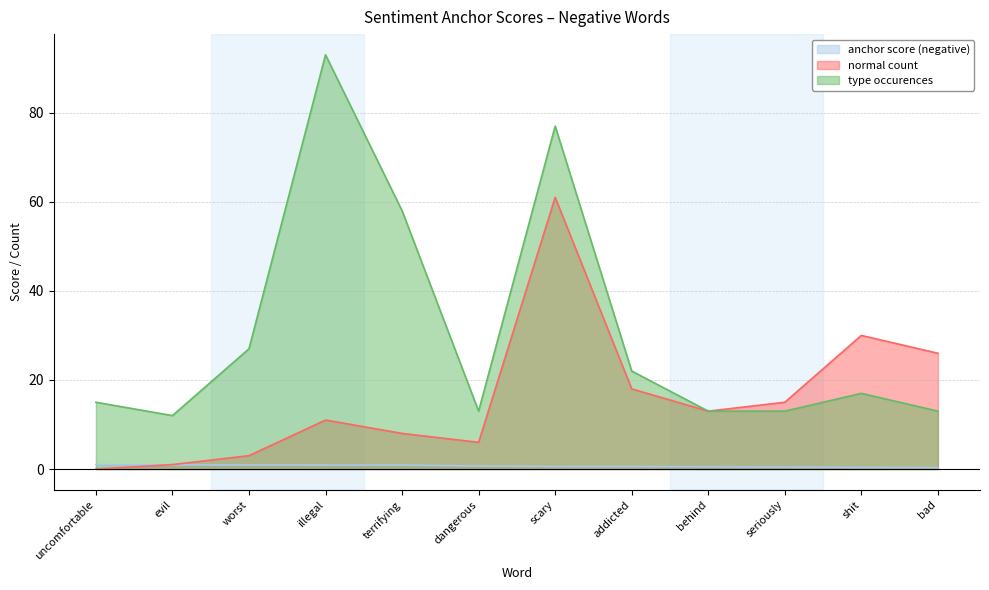

Reading right to left, list all the values displayed in this chart.

anchor score (negative): 0.3	0.4	0.5	0.5	0.6	0.6	0.7	0.9	0.9	0.9	0.9	1.0
normal count: 26.0	30.0	15.0	13.0	18.0	61.0	6.0	8.0	11.0	3.0	1.0	0.0
type occurences: 13.0	17.0	13.0	13.0	22.0	77.0	13.0	58.0	93.0	27.0	12.0	15.0